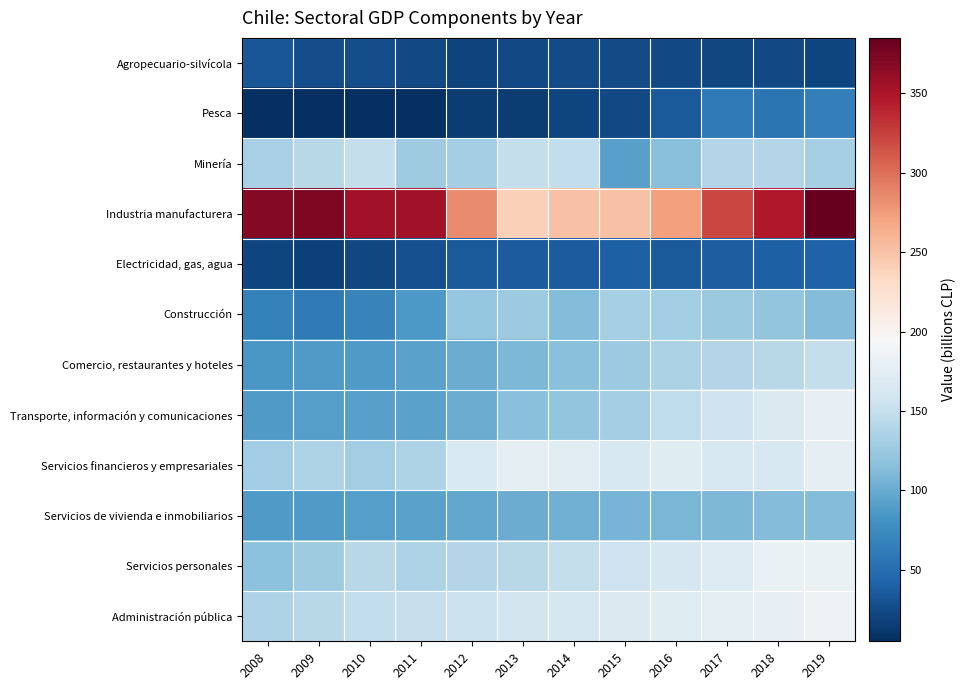

Reading left to right, transcribe all the data shown in this chart.

Agropecuario-silvícola: 2008=33	2009=27	2010=26	2011=24	2012=19	2013=23	2014=25	2015=25	2016=23	2017=22	2018=24	2019=21
Pesca: 2008=6	2009=5	2010=6	2011=6	2012=15	2013=15	2014=21	2015=24	2016=35	2017=60	2018=56	2019=65
Minería: 2008=134	2009=142	2010=150	2011=128	2012=131	2013=150	2014=148	2015=92	2016=116	2017=139	2018=140	2019=132
Industria manufacturera: 2008=369	2009=372	2010=355	2011=354	2012=285	2013=241	2014=251	2015=250	2016=273	2017=322	2018=347	2019=385
Electricidad, gas, agua: 2008=21	2009=18	2010=22	2011=28	2012=35	2013=37	2014=37	2015=40	2016=36	2017=38	2018=40	2019=41
Construcción: 2008=66	2009=61	2010=68	2011=86	2012=122	2013=126	2014=113	2015=132	2016=131	2017=125	2018=120	2019=113
Comercio, restaurantes y hoteles: 2008=84	2009=87	2010=88	2011=93	2012=100	2013=110	2014=115	2015=126	2016=135	2017=140	2018=143	2019=149
Transporte, información y comunicaciones: 2008=88	2009=90	2010=92	2011=93	2012=100	2013=115	2014=120	2015=131	2016=147	2017=155	2018=168	2019=180
Servicios financieros y empresariales: 2008=129	2009=136	2010=129	2011=136	2012=166	2013=176	2014=173	2015=165	2016=172	2017=164	2018=165	2019=177
Servicios de vivienda e inmobiliarios: 2008=87	2009=87	2010=91	2011=94	2012=97	2013=101	2014=104	2015=107	2016=108	2017=110	2018=112	2019=112
Servicios personales: 2008=117	2009=128	2010=142	2011=137	2012=140	2013=143	2014=150	2015=155	2016=163	2017=169	2018=182	2019=182
Administración pública: 2008=136	2009=143	2010=148	2011=151	2012=154	2013=160	2014=161	2015=167	2016=172	2017=176	2018=179	2019=185